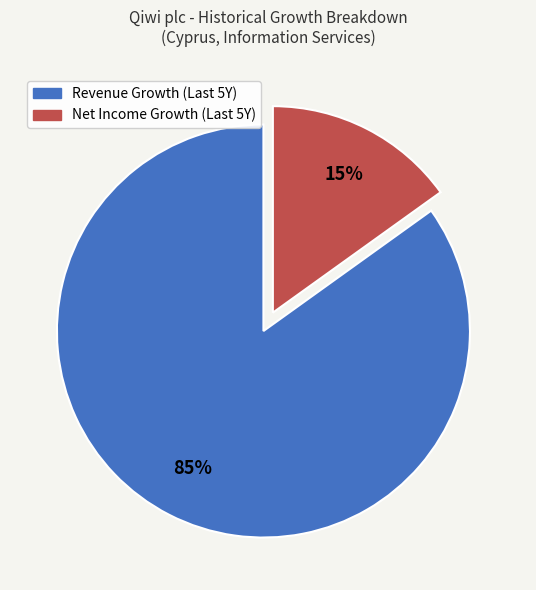

Count the number of slices in the pie.

2